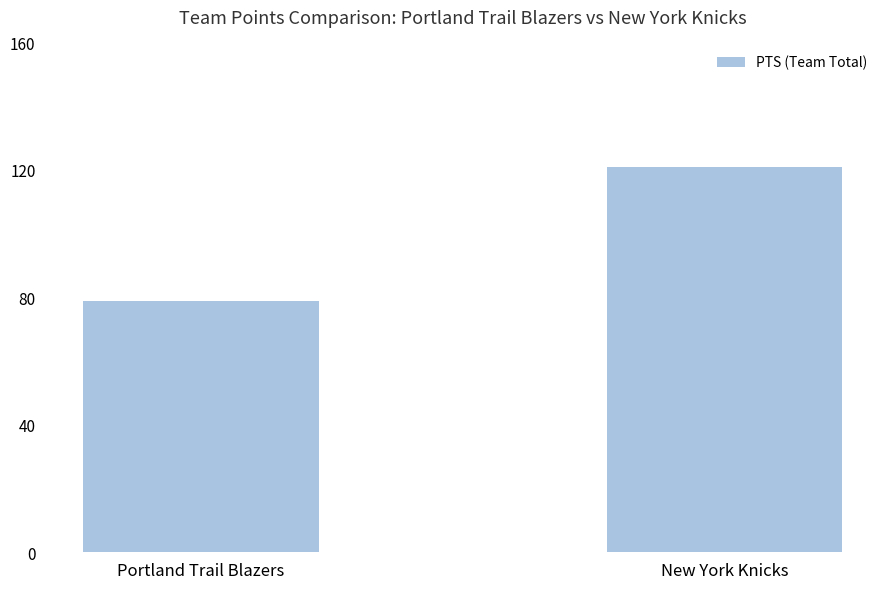

What is the label of the 2nd bar from the left?

New York Knicks